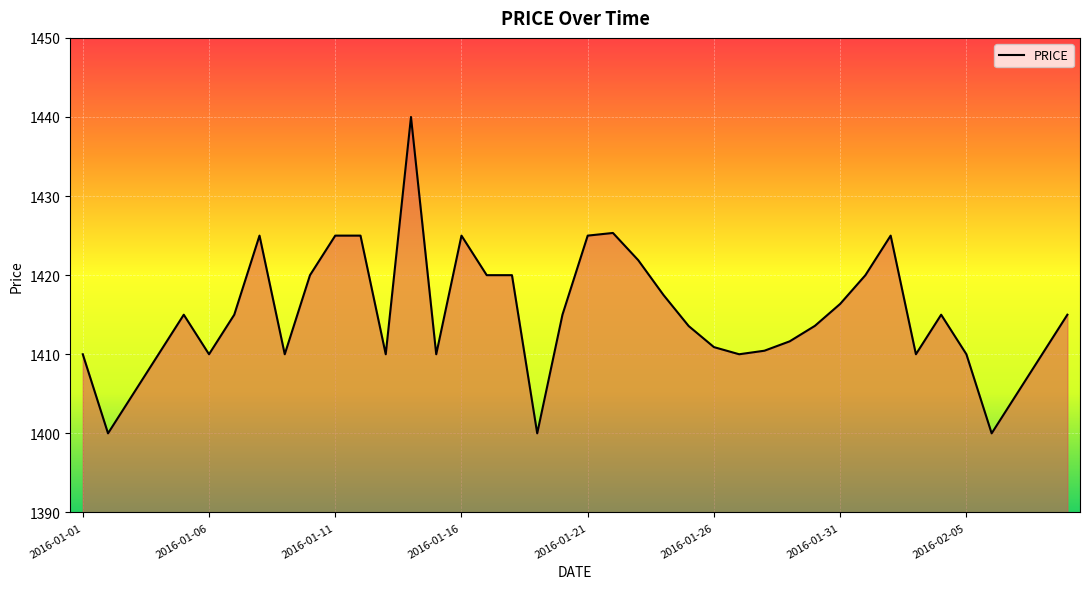

What is the difference between the maximum and minimum values?

40.0